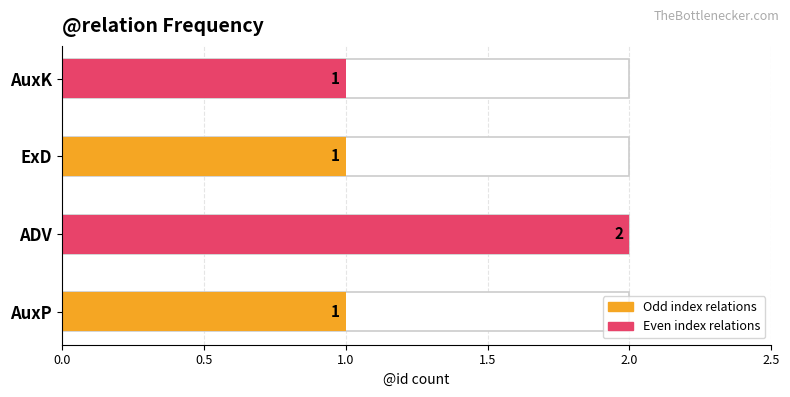

True or false: the data shows 0 at AuxP.

False